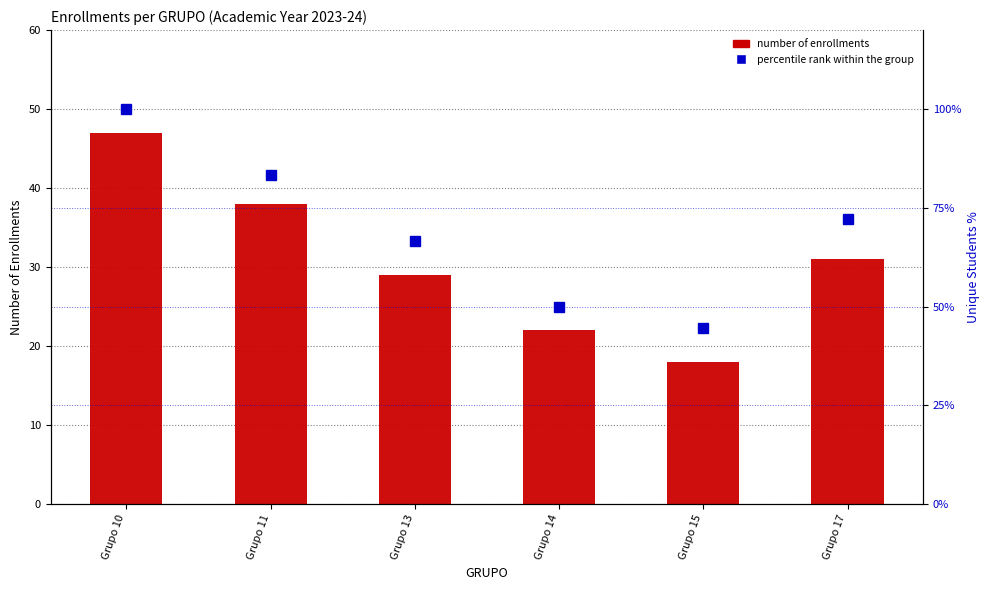

Between Grupo 10 and Grupo 14, which series saw the biggest shift?

Unique Students (percentile)